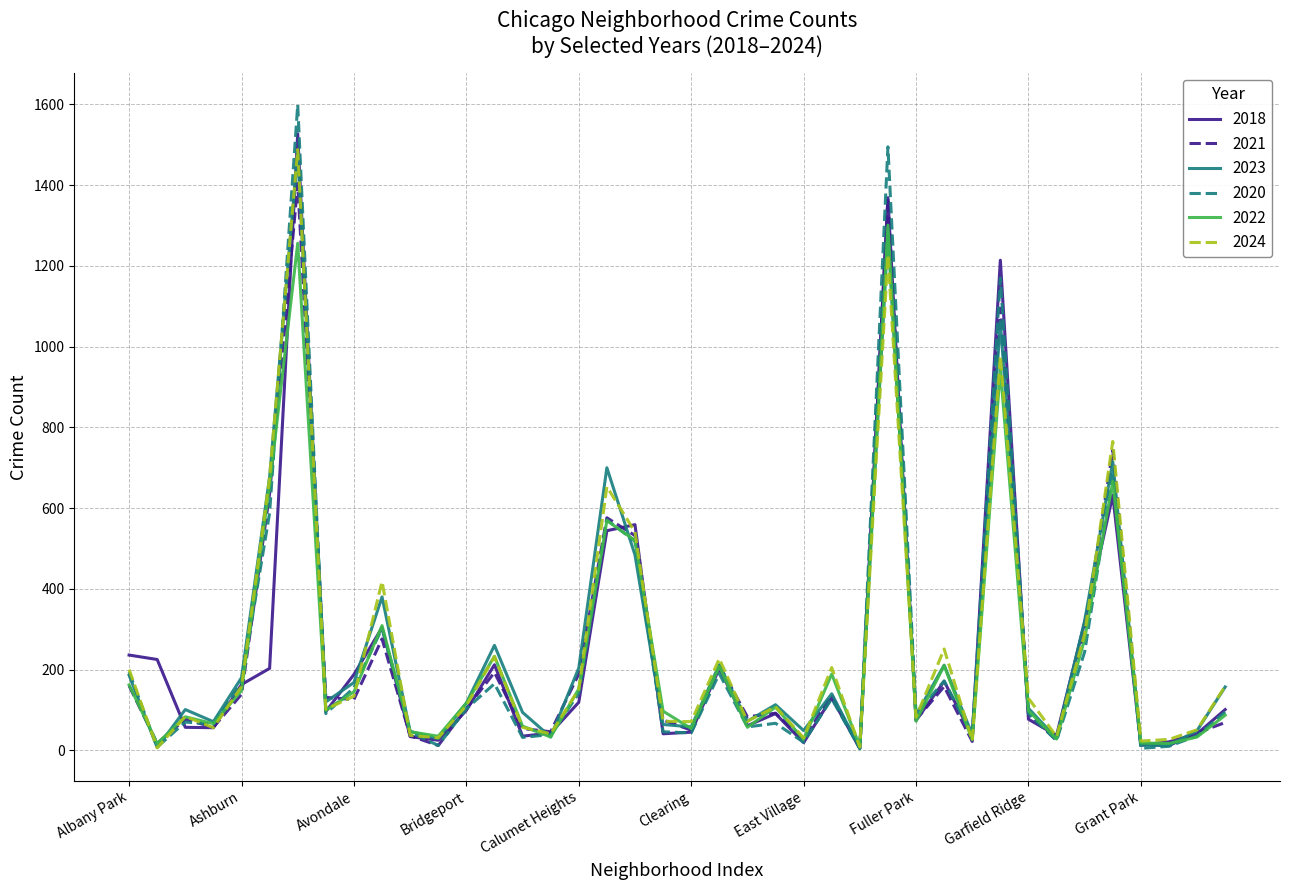

Which series has the largest range (max minus min)?

2020